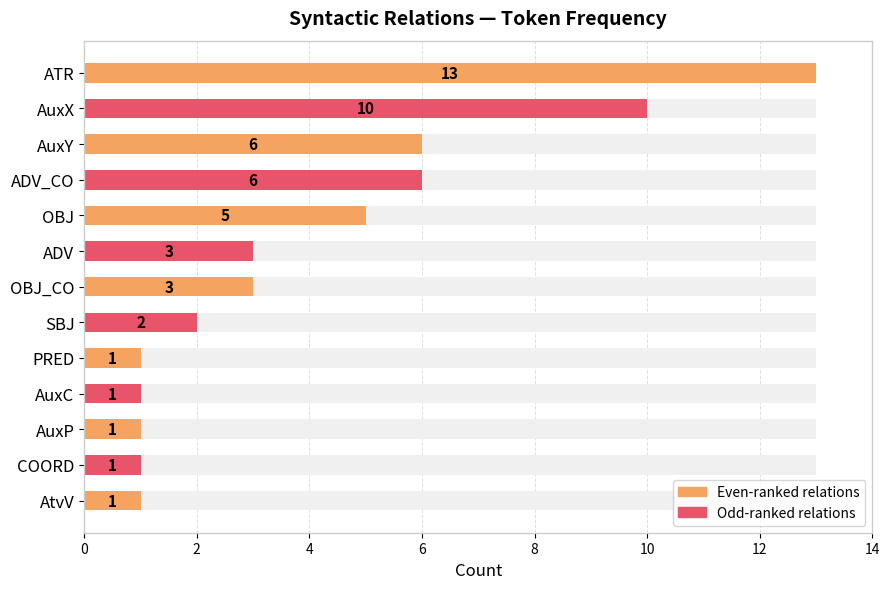

The chart shows a value of 6 at AuxY. True or false?

True